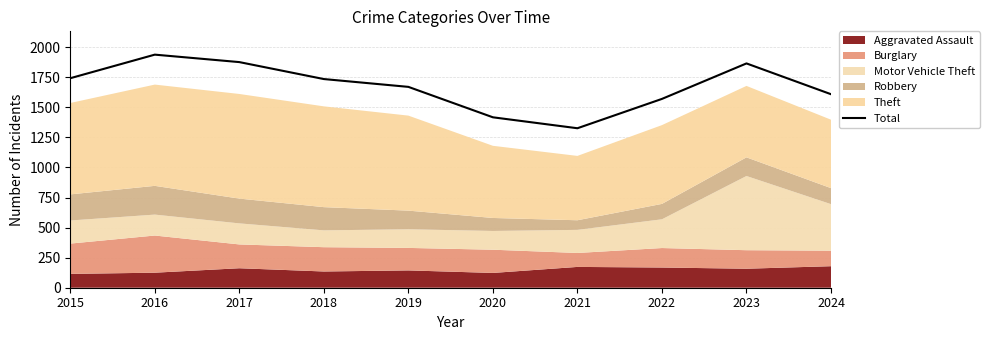

Reading left to right, transcribe all the data shown in this chart.

2015=1742	2016=1938	2017=1876	2018=1735	2019=1670	2020=1417	2021=1326	2022=1570	2023=1865	2024=1609